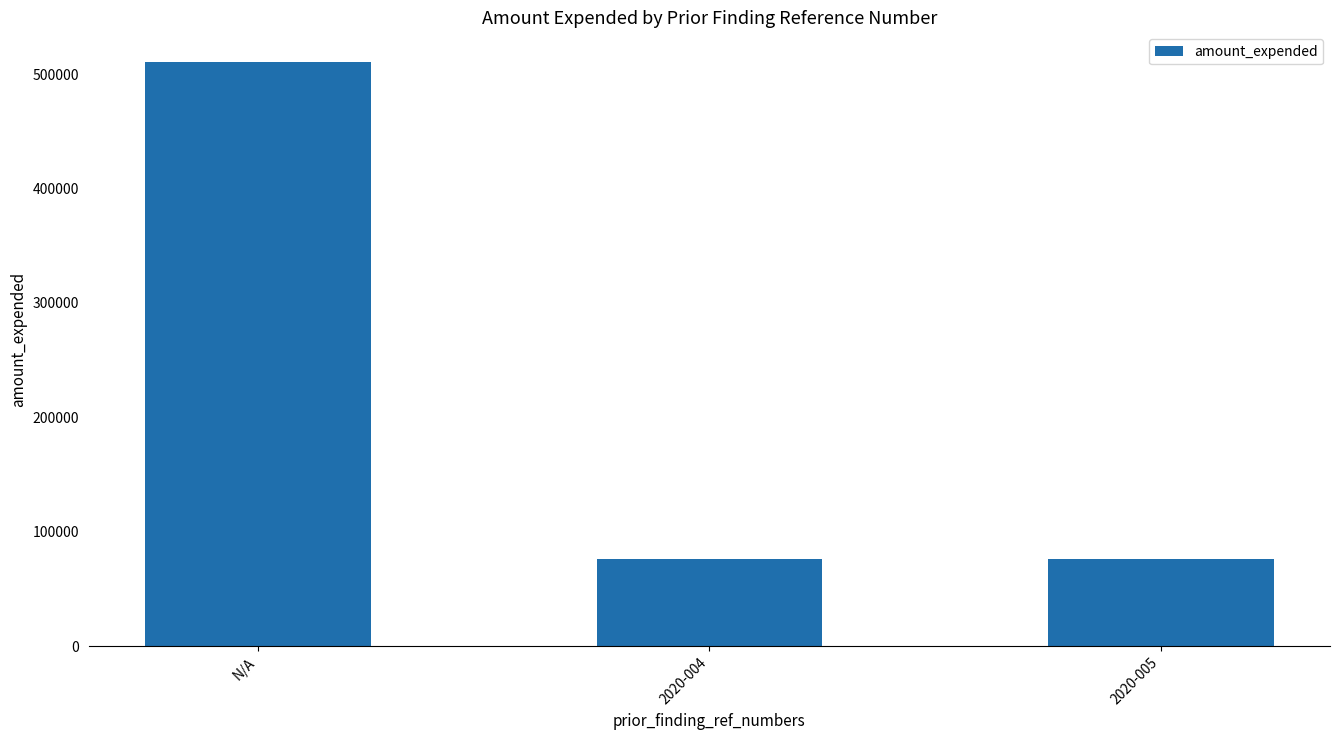

The chart shows a value of 195615 at N/A. True or false?

False